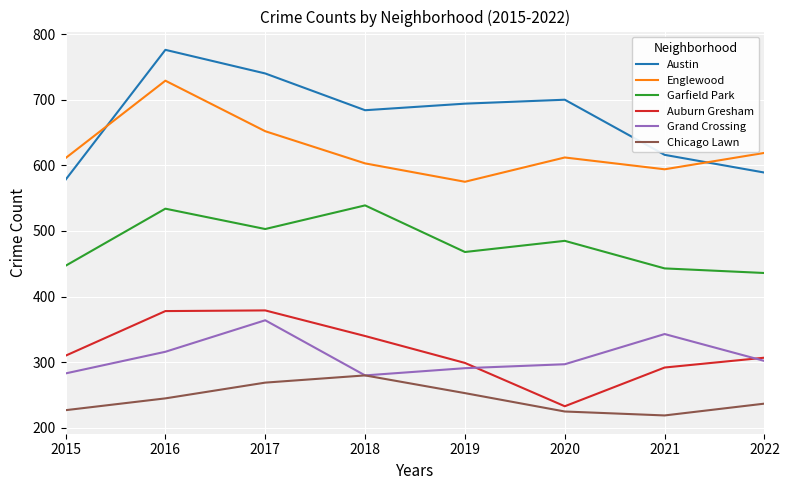

What is the greatest value displayed?

776